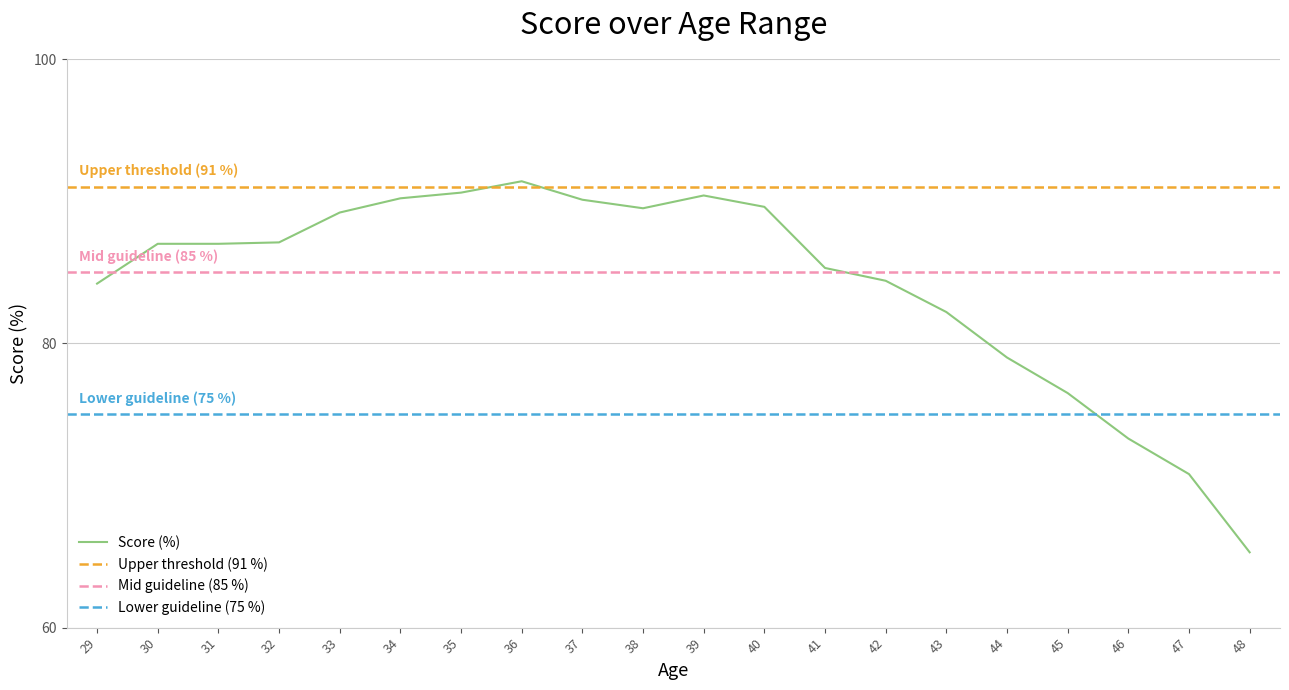

What is the difference between the maximum and minimum values?

26.1